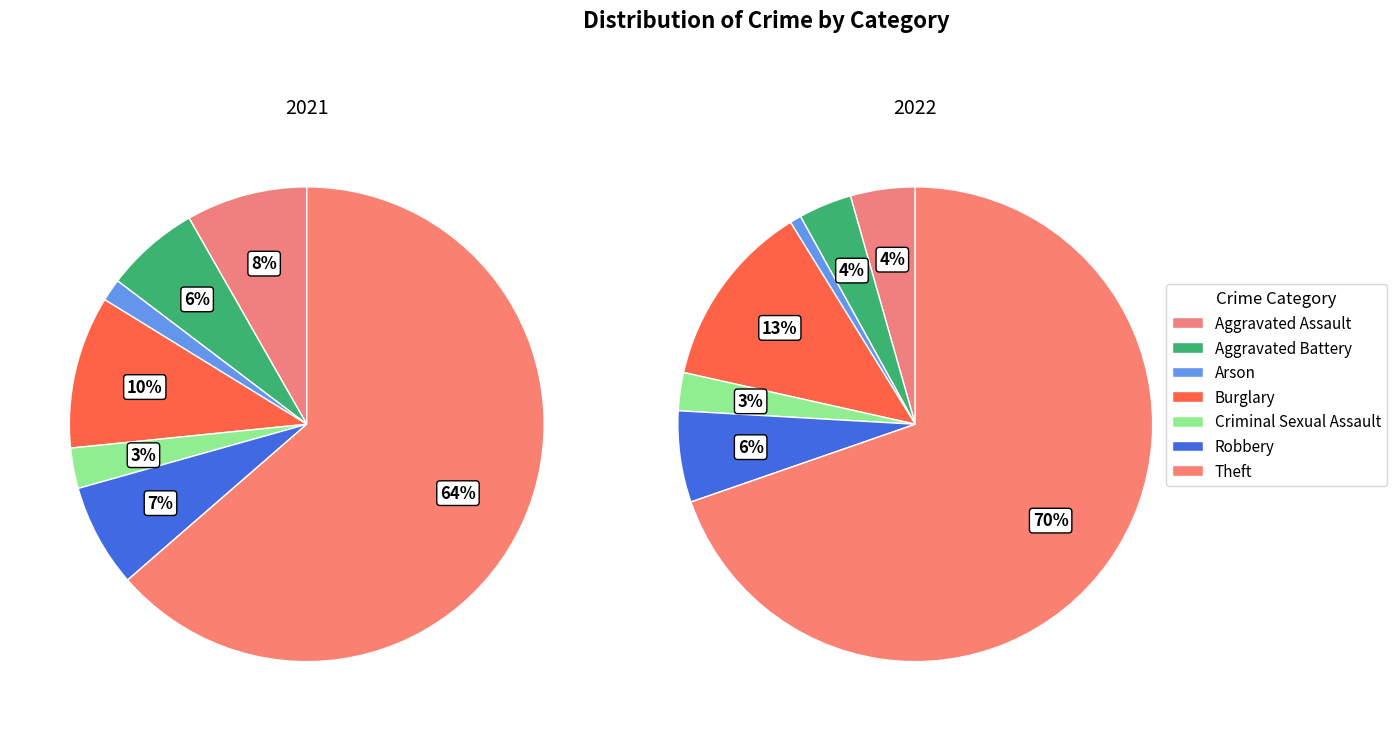

Is it true that 6 is 57% of the pie?

False